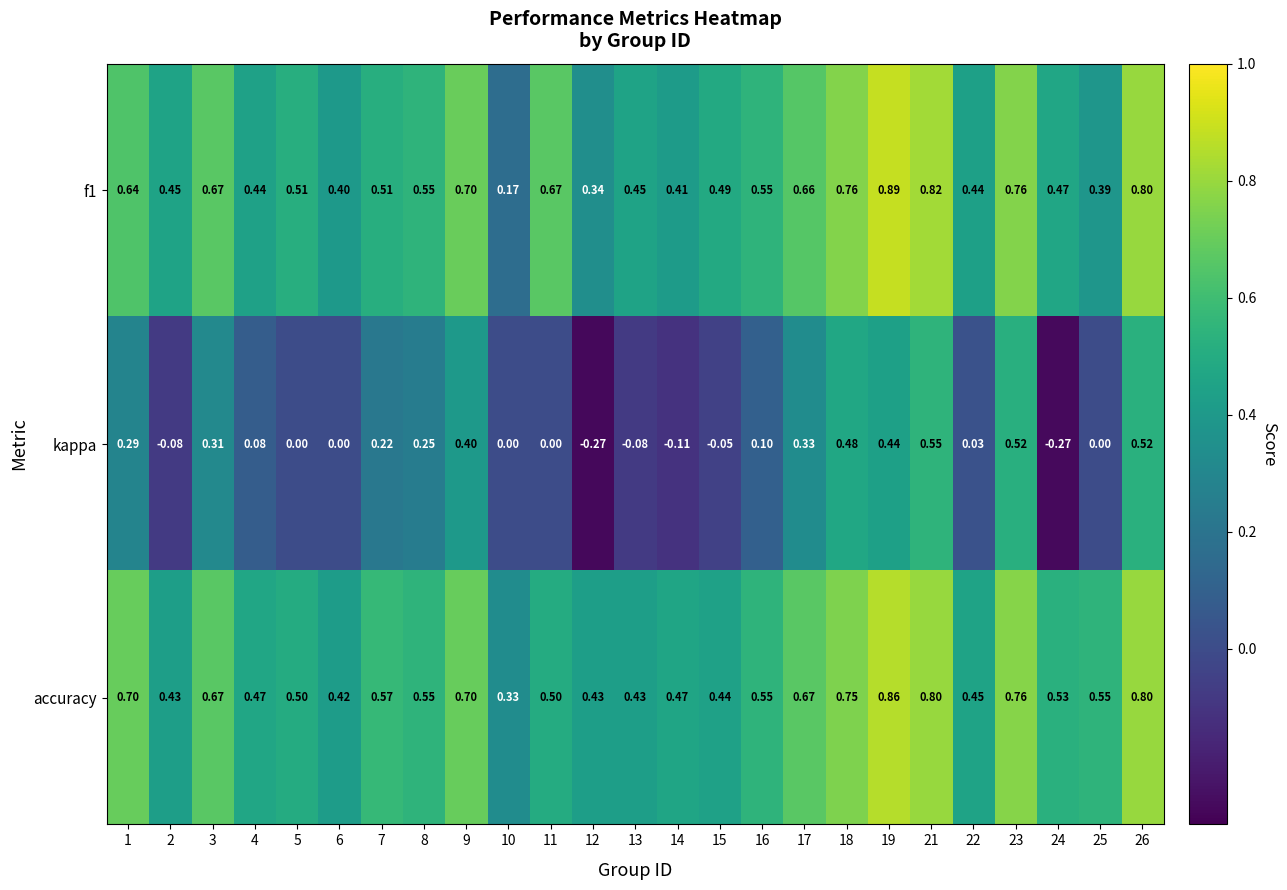

At how many categories does at least one series exceed 0?

25